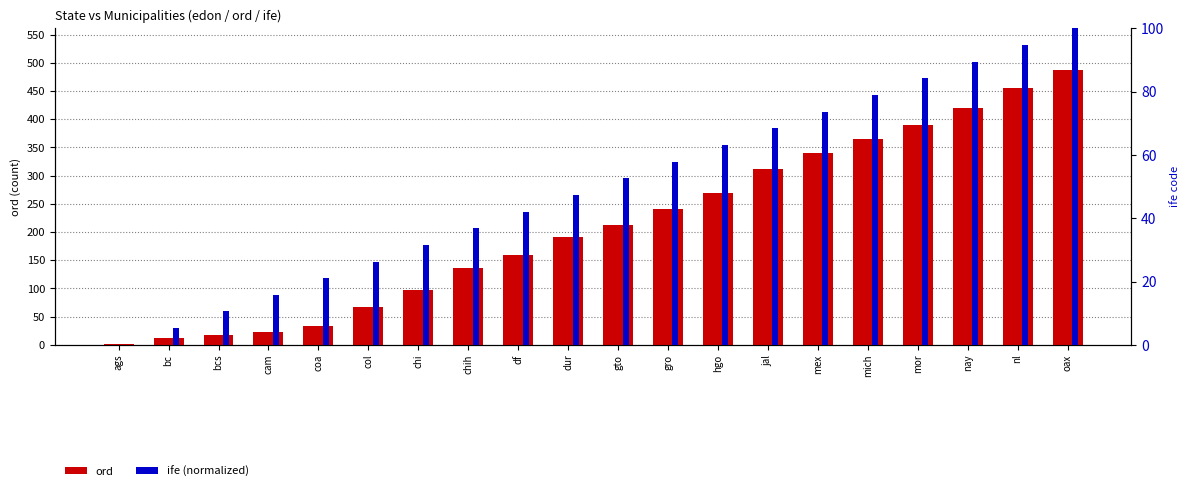

What is the total value across all series at gro?

297.9